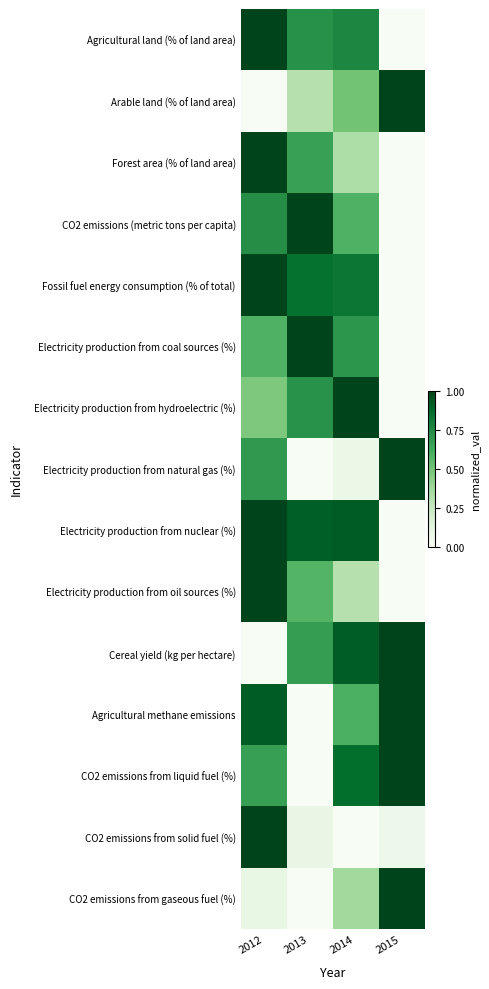

At which category is the sum across all series the highest?

2012